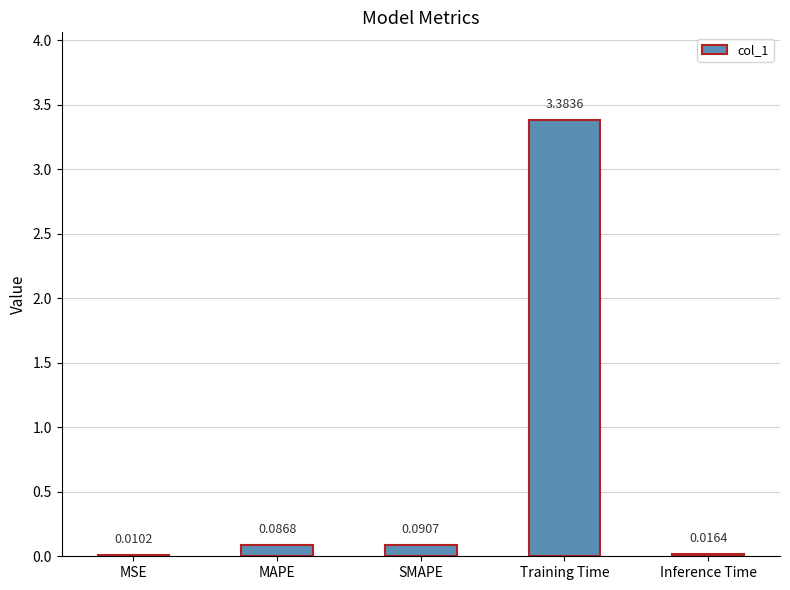

Where is the data nearest to the value 1?

SMAPE